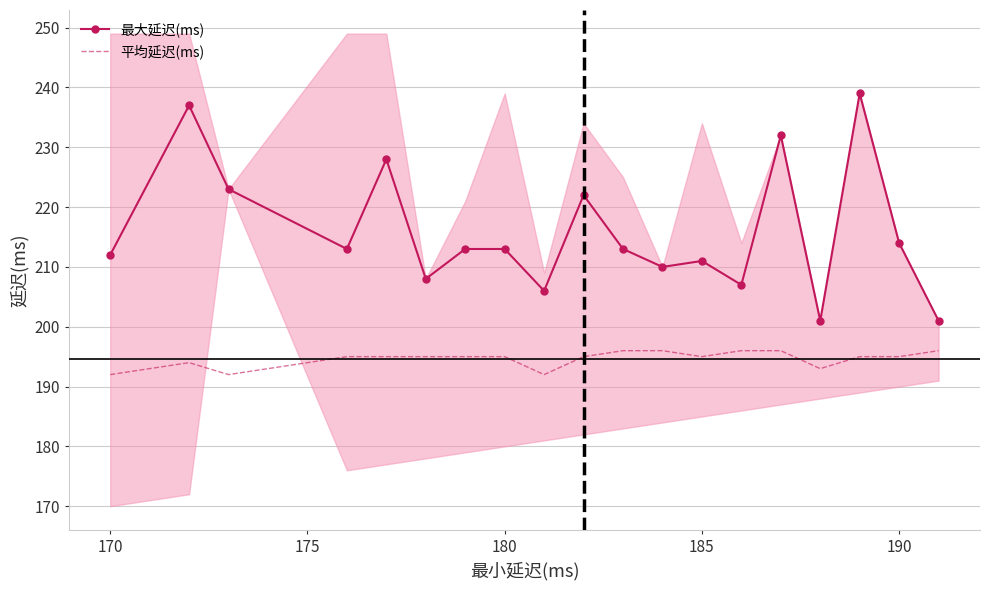

The 平均延迟(ms) series shows 195 at 180. True or false?

True